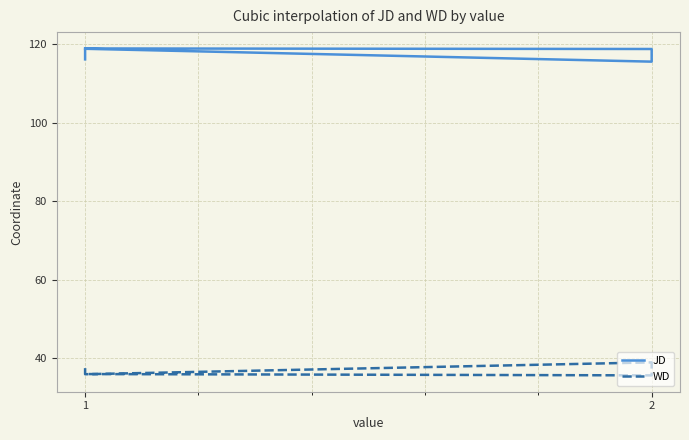

The WD series shows 52.4 at 1. True or false?

False